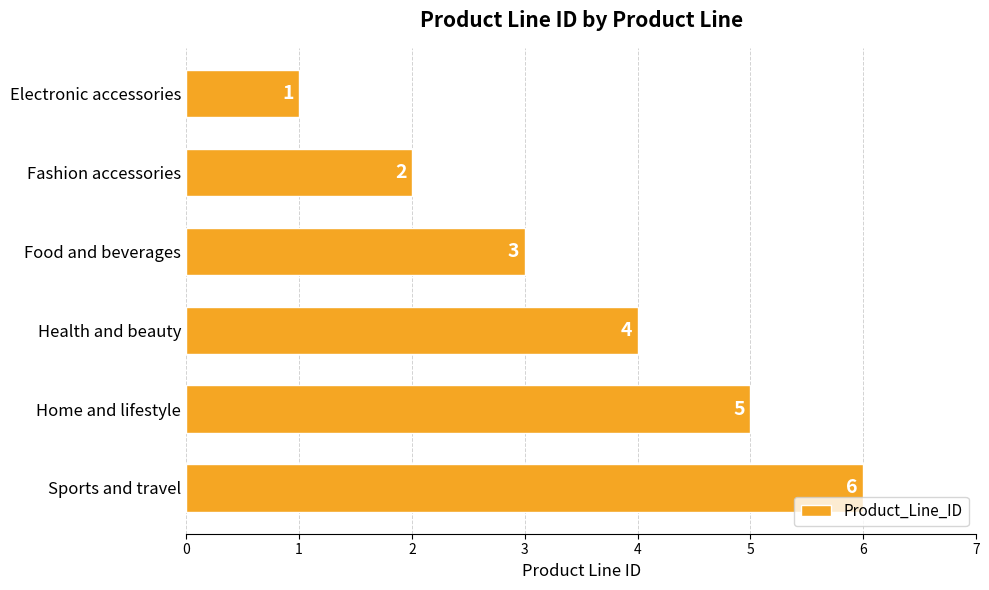

How many data points are less than 4?

3